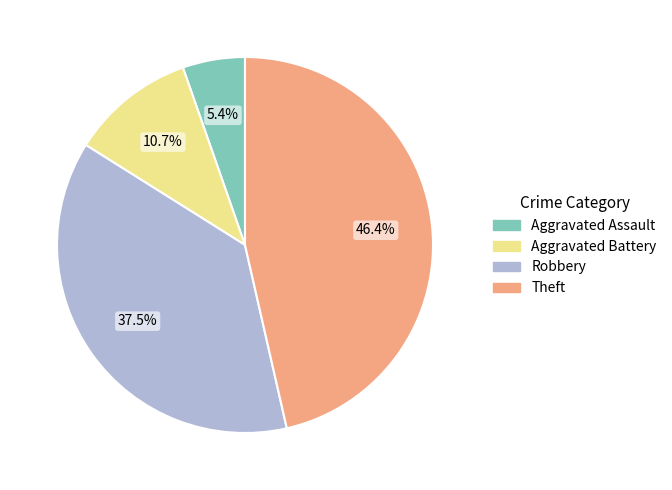

To the nearest percent, what is the difference between the largest and smallest slice percentages?

41%